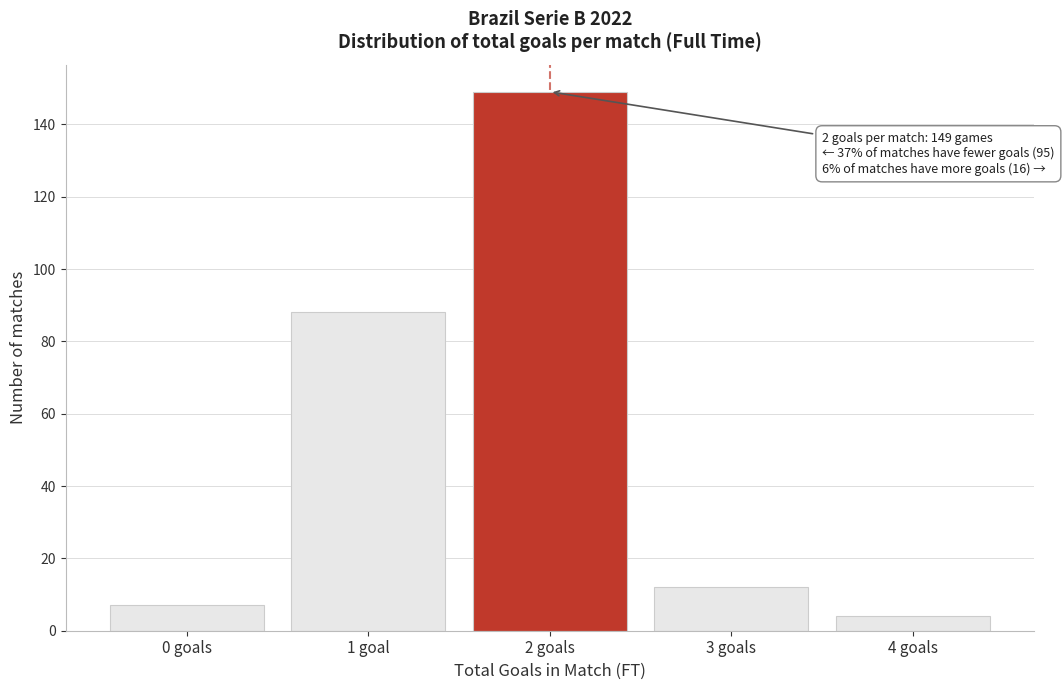

Reading right to left, transcribe all the data shown in this chart.

4 goals=4	3 goals=12	2 goals=149	1 goal=88	0 goals=7